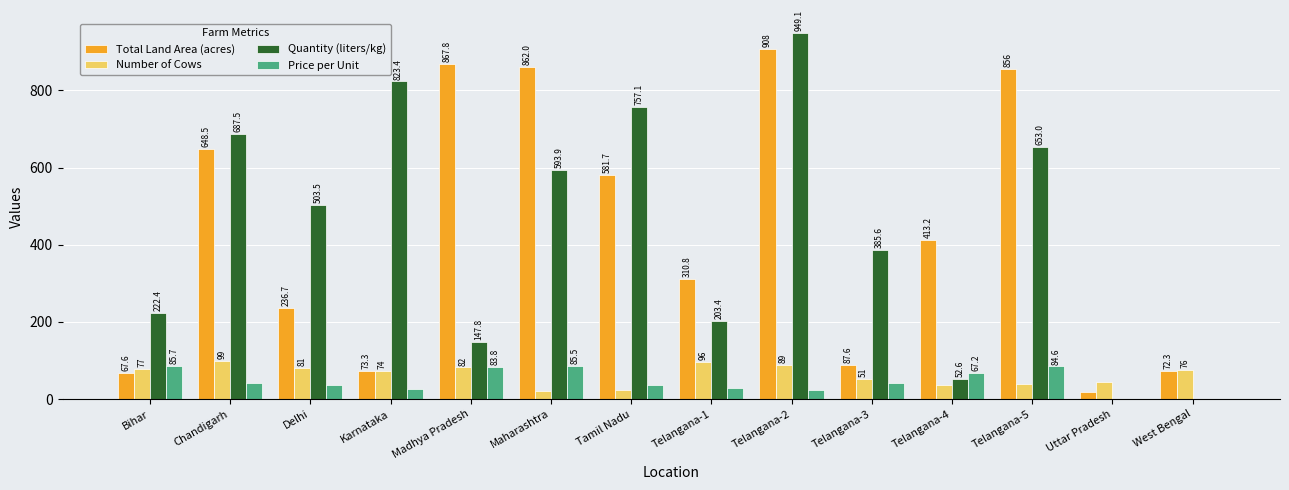

Between Chandigarh and Telangana-4, which series saw the biggest shift?

Quantity (liters/kg)